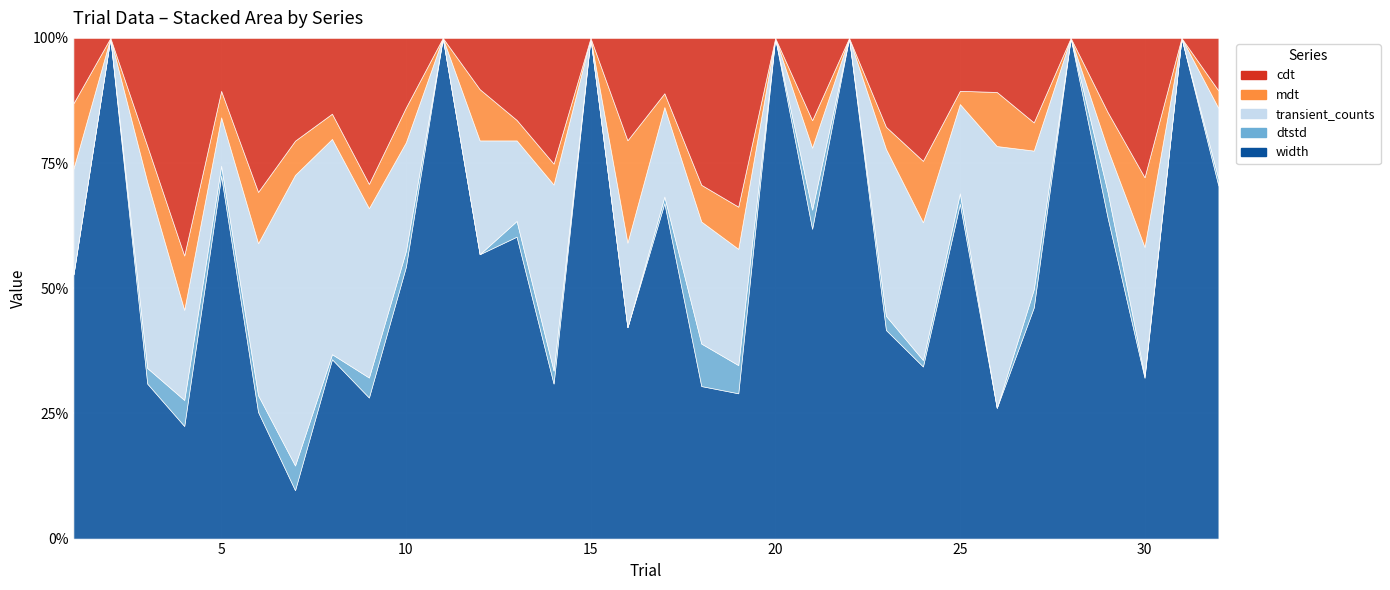

Which label corresponds to the largest value in the chart?

5